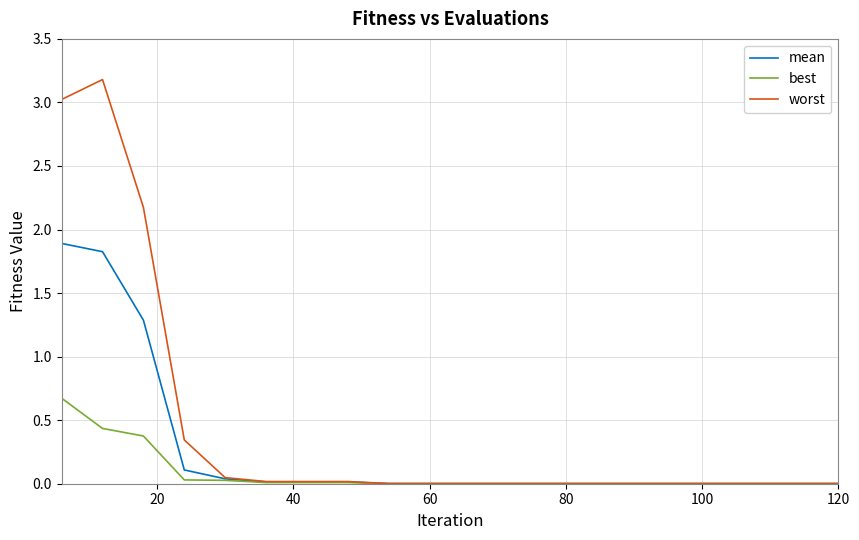

Which series has the largest total across all categories?

worst